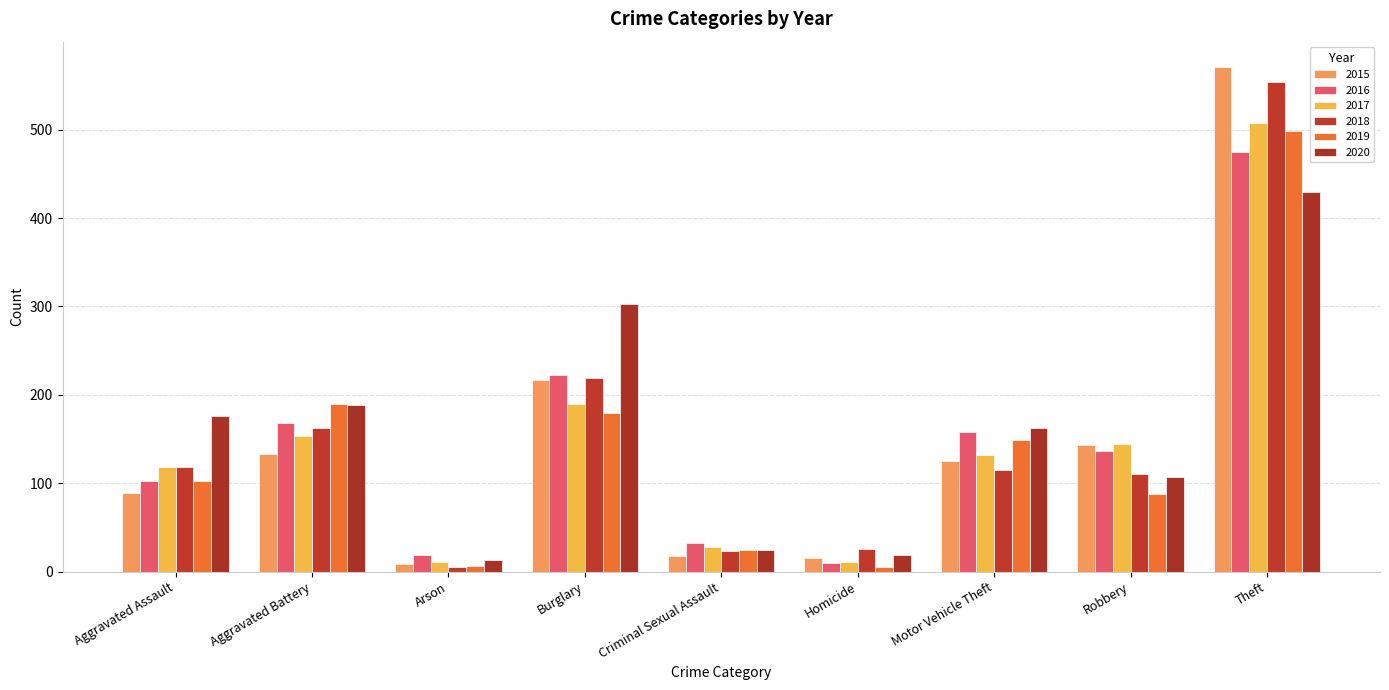

Where does the 2016 series first go above 137?

Aggravated Battery